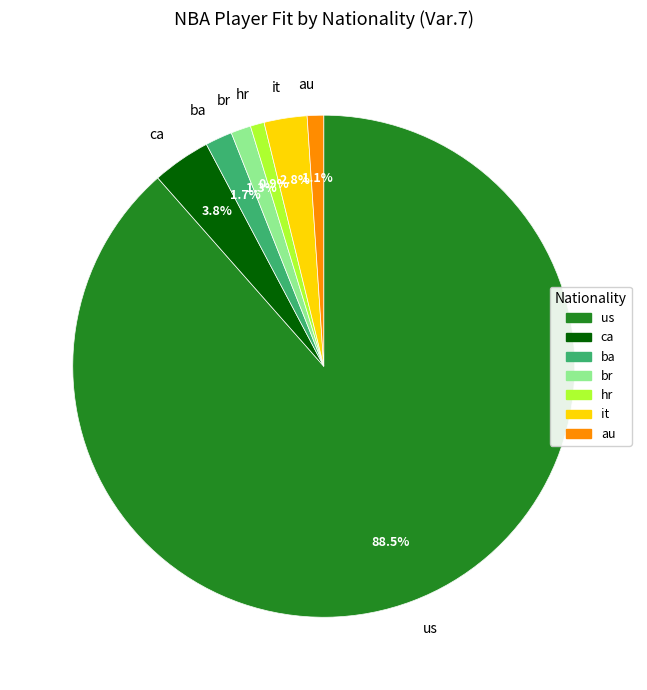

Count the number of slices in the pie.

7